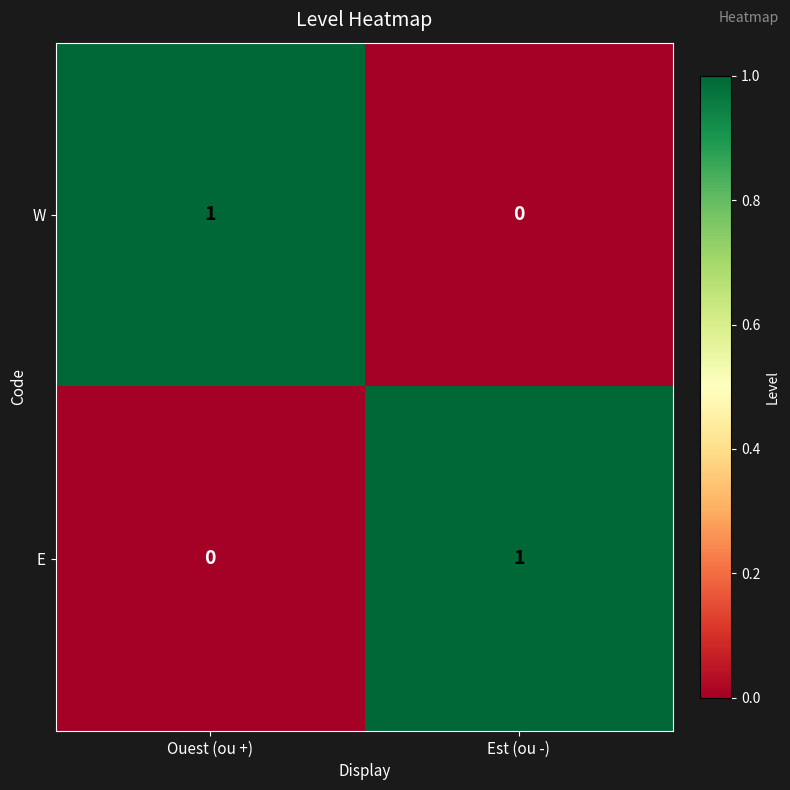

What is the difference between the highest and lowest values at Ouest (ou +)?

1